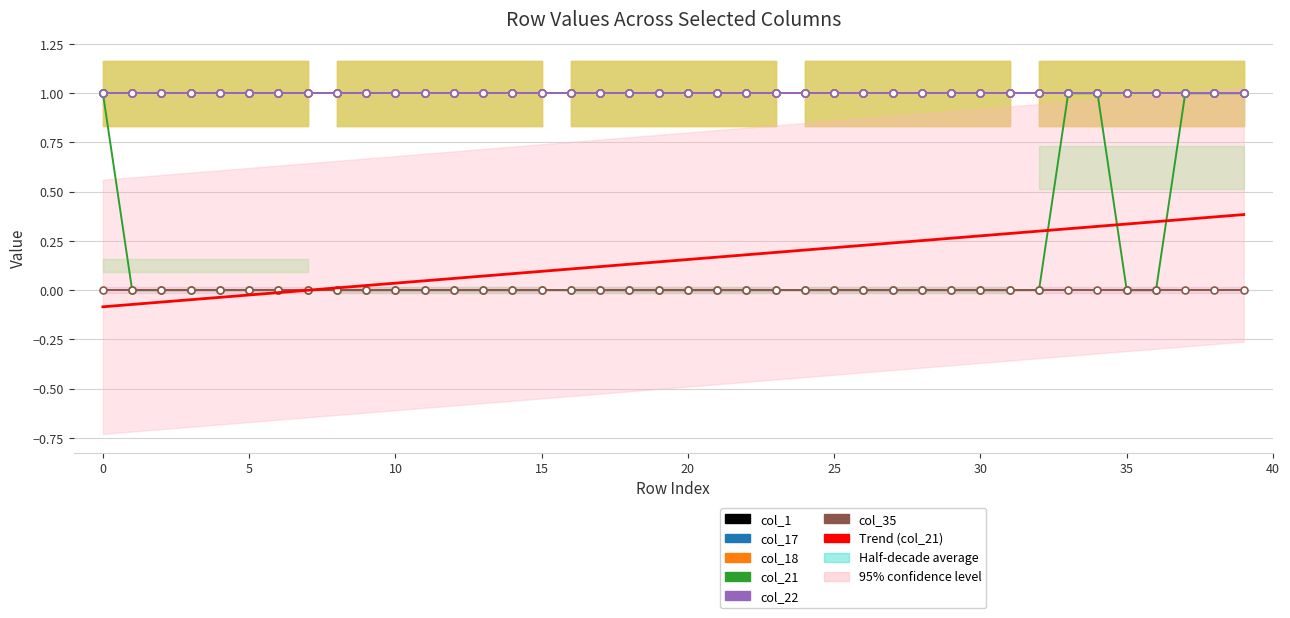

What is the value of the col_1 point at the 13th from the left?

1